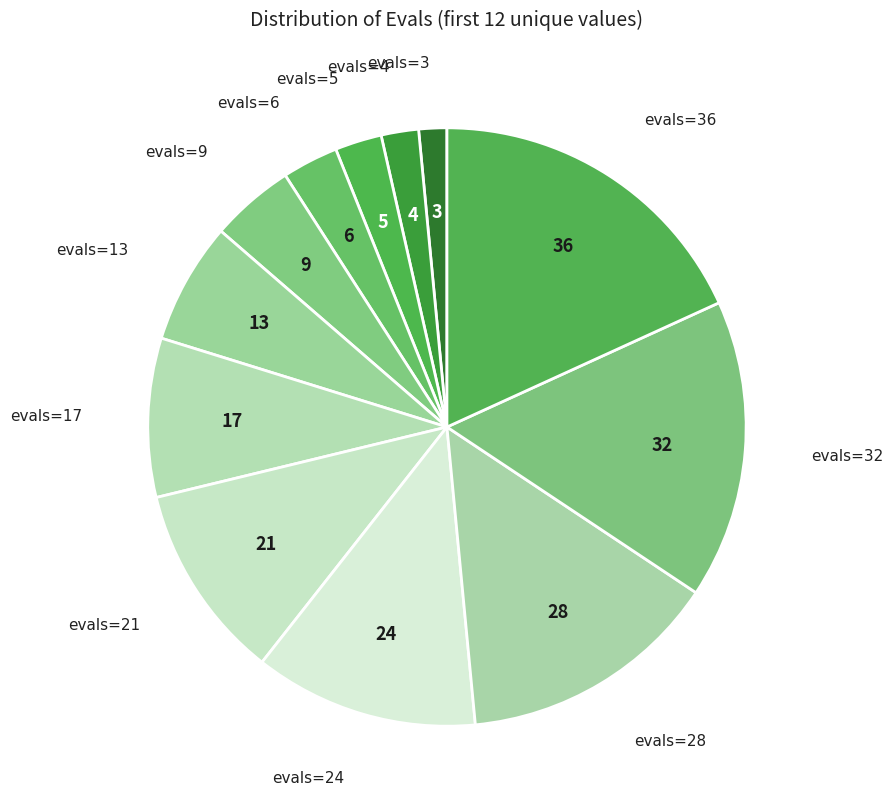

Rank the categories by value from lowest to highest.

evals=3, evals=4, evals=5, evals=6, evals=9, evals=13, evals=17, evals=21, evals=24, evals=28, evals=32, evals=36